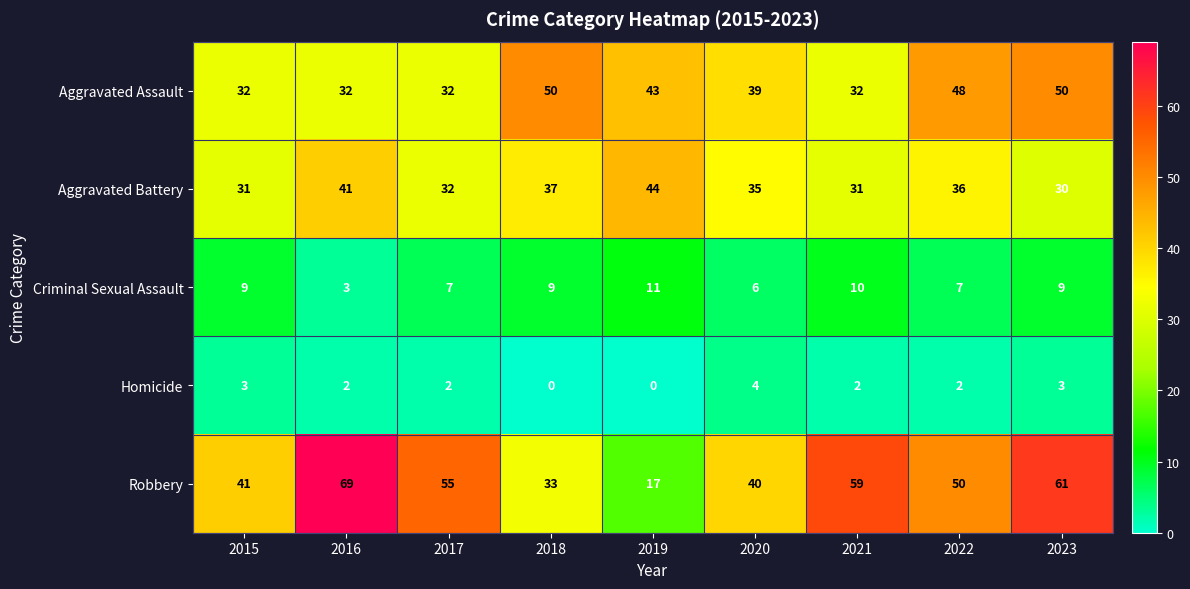

At 2020, list the series in order from smallest to largest.

Homicide, Criminal Sexual Assault, Aggravated Battery, Aggravated Assault, Robbery